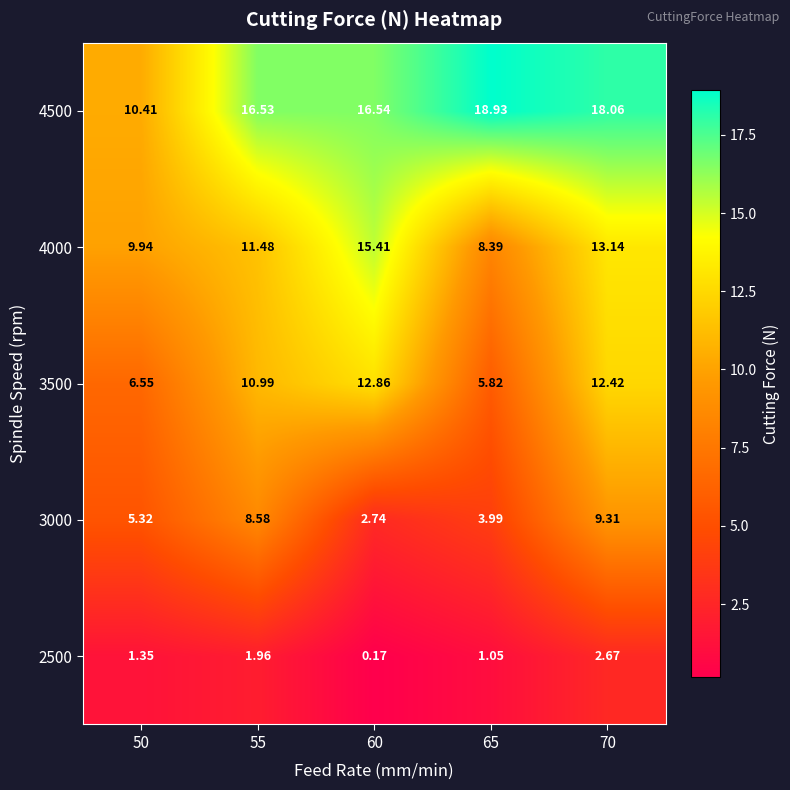

Count the number of data series in this chart.

5